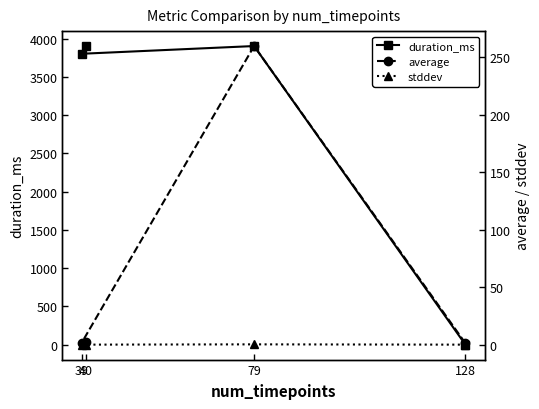

How many data points does each series have?

4